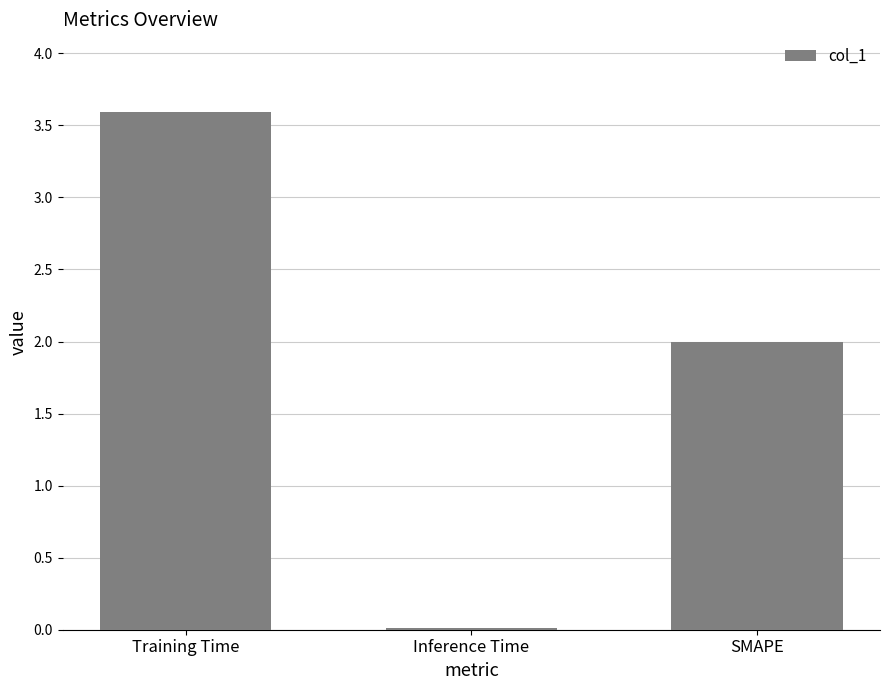

What is the label of the 3rd bar from the left?

SMAPE